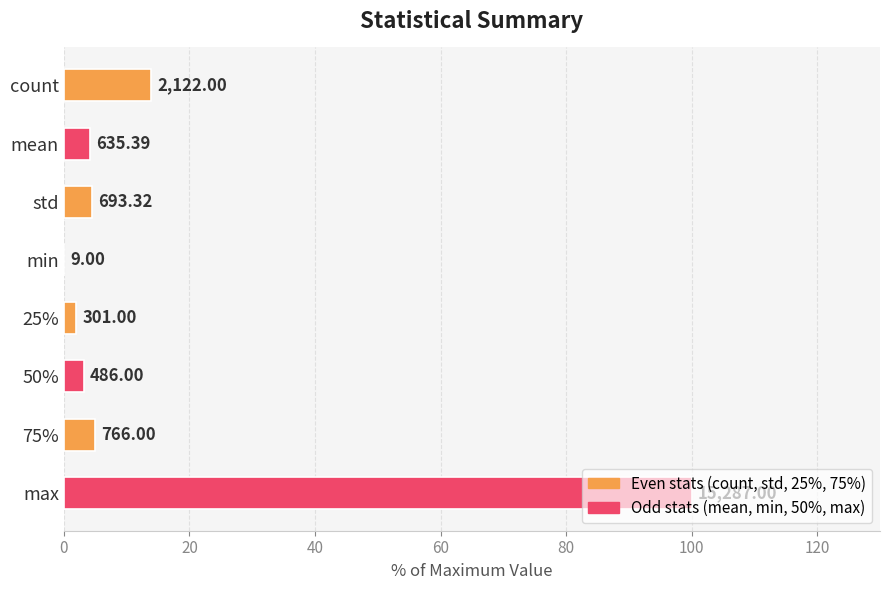

What is the difference between the maximum and minimum values?

99.9